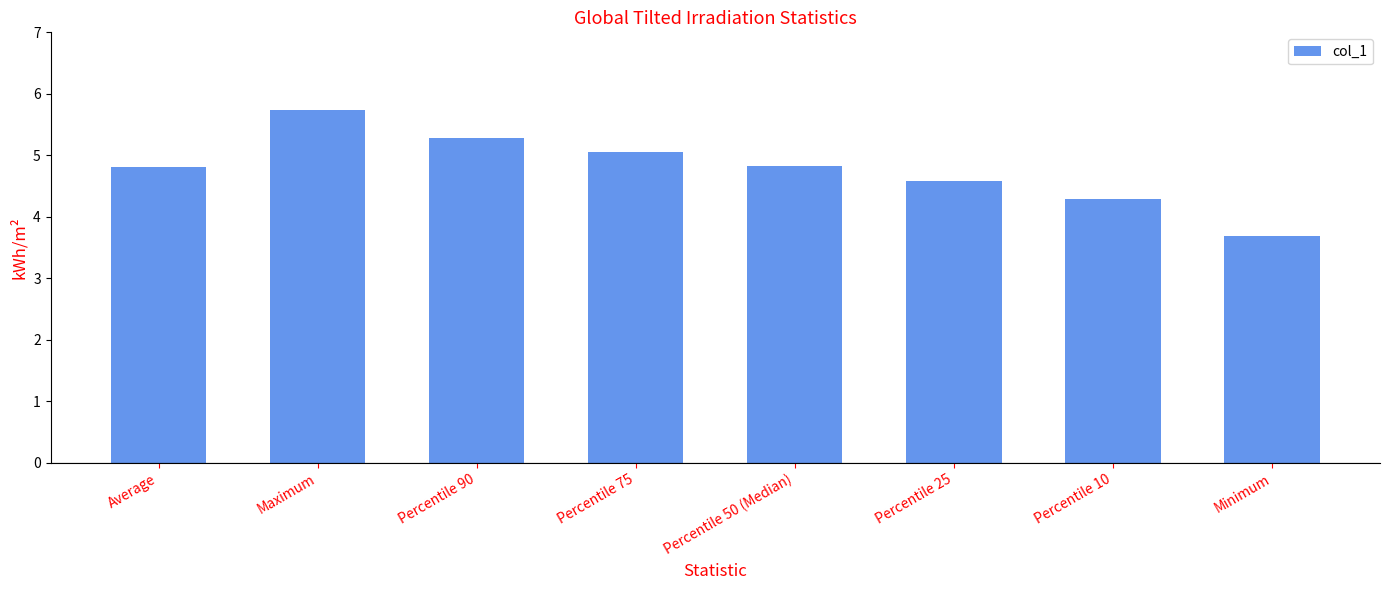

Approximately how many times larger is the value at Percentile 50 (Median) compared to Percentile 90?

0.9